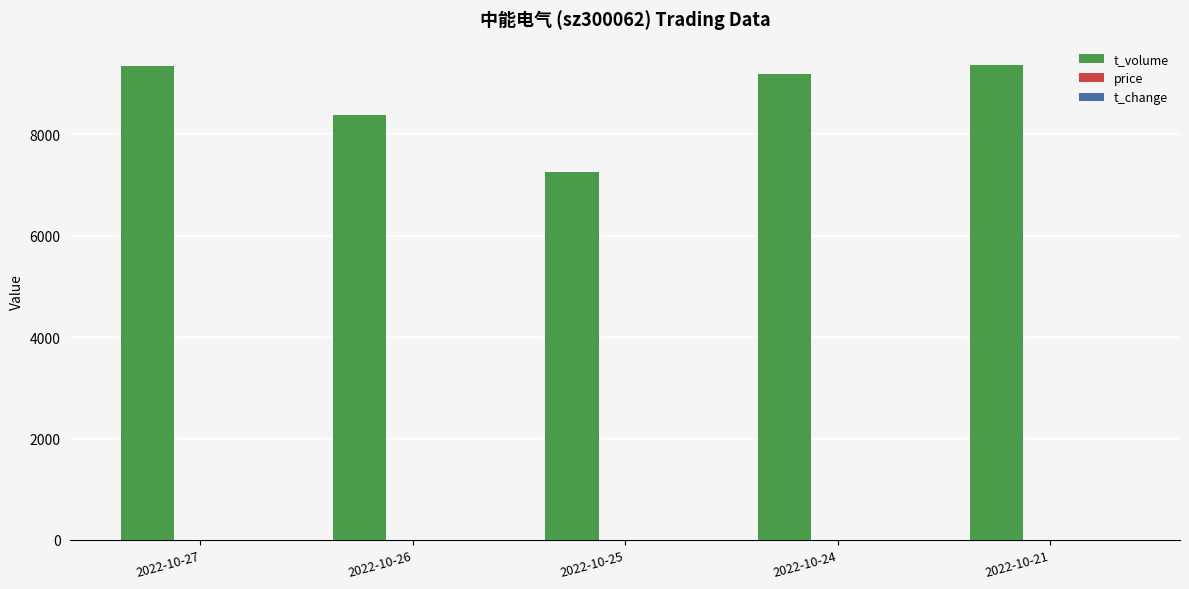

The value of t_volume at 2022-10-21 is 9364.0. True or false?

True